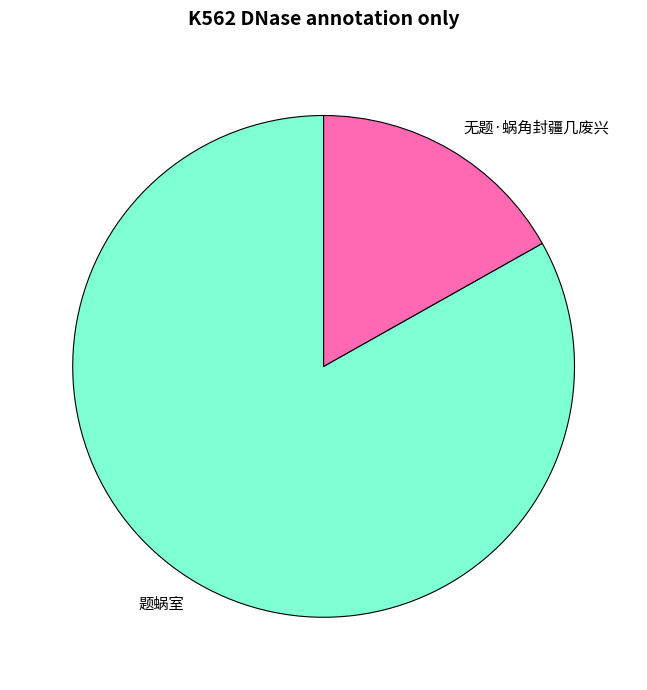

Does any single category account for the majority?

Yes